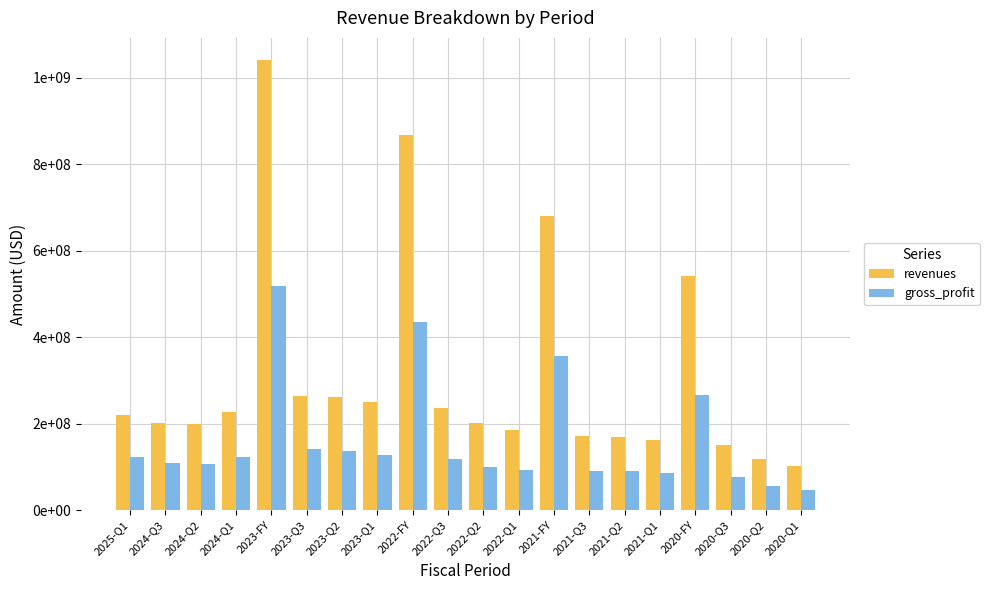

What is the value of the revenues bar at the 18th from the left?

150508000